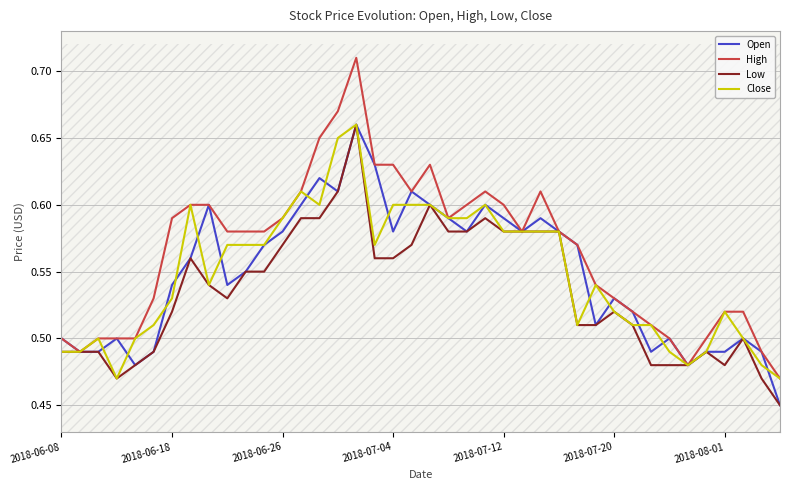

True or false: Open and High intersect in this chart.

False